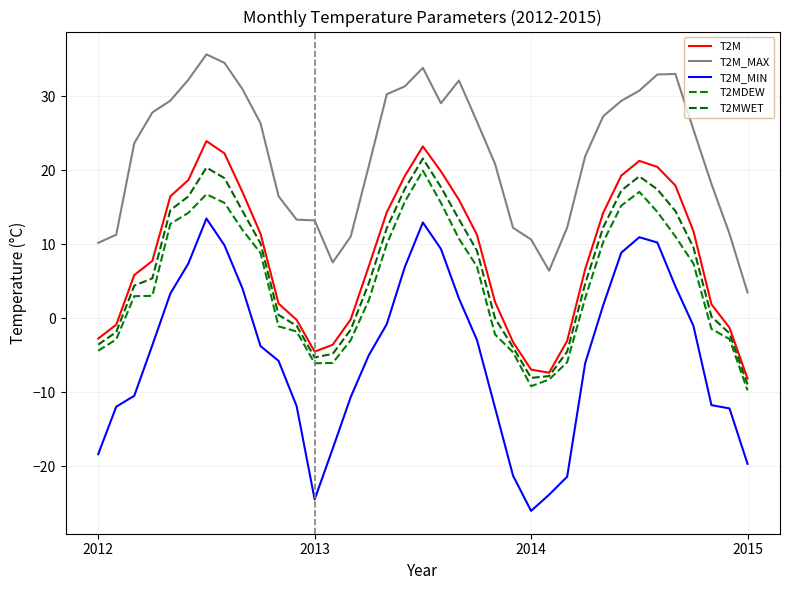

True or false: T2M_MIN has more than 2 points higher than both neighbors.

True